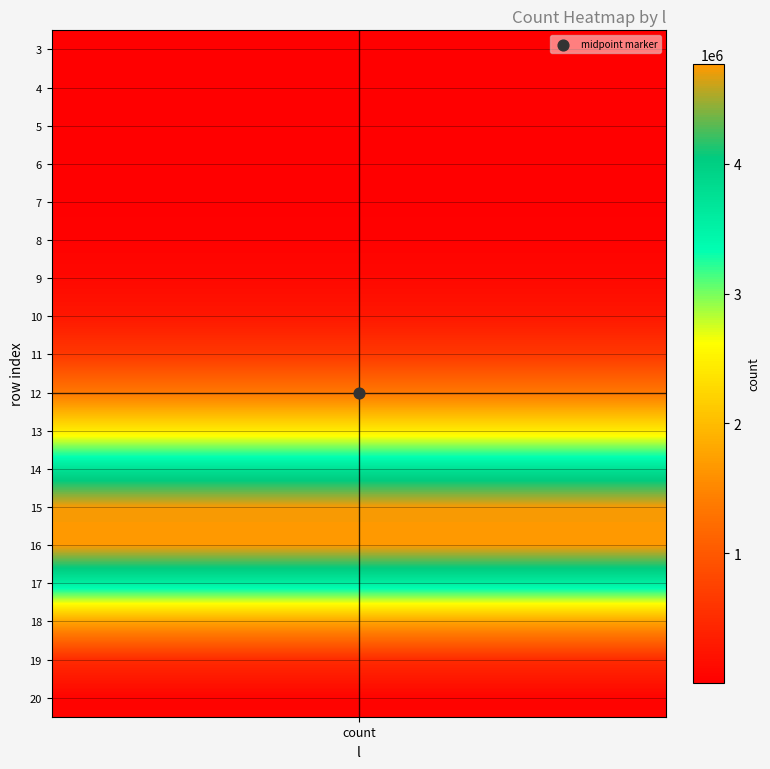

The chart shows a value of 2286391 at 9. True or false?

False